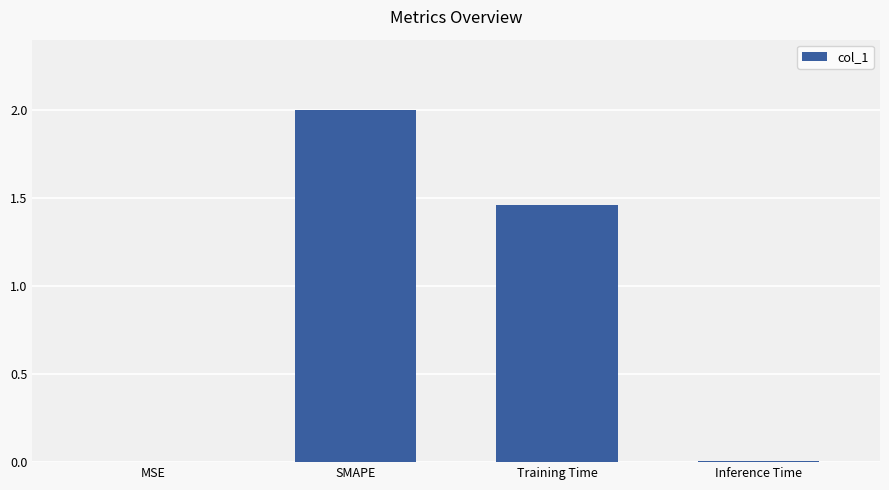

Which has a higher value, Training Time or SMAPE?

SMAPE